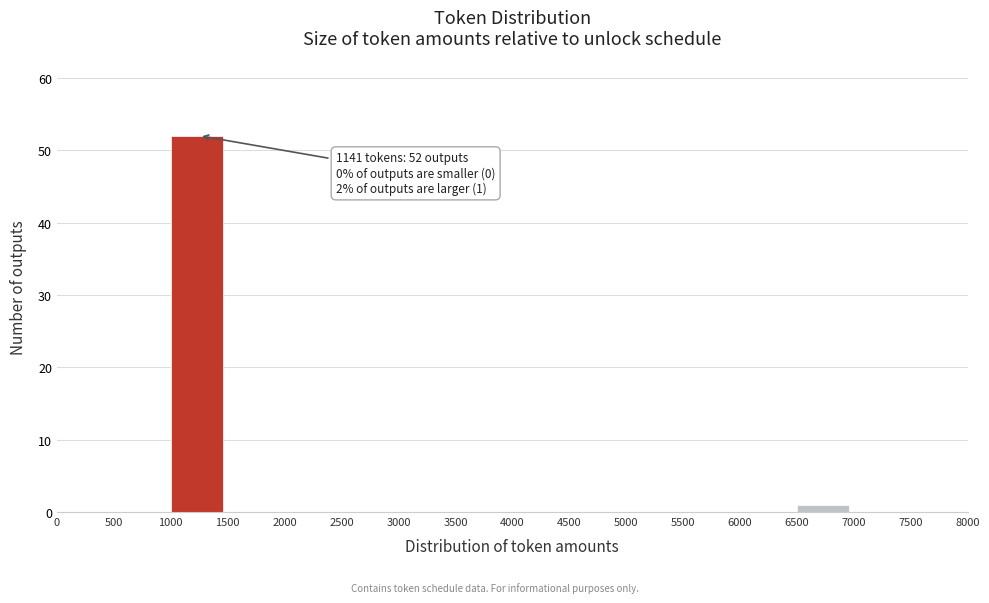

Over which range of the x-axis is the bar tallest?

1000 to 1500